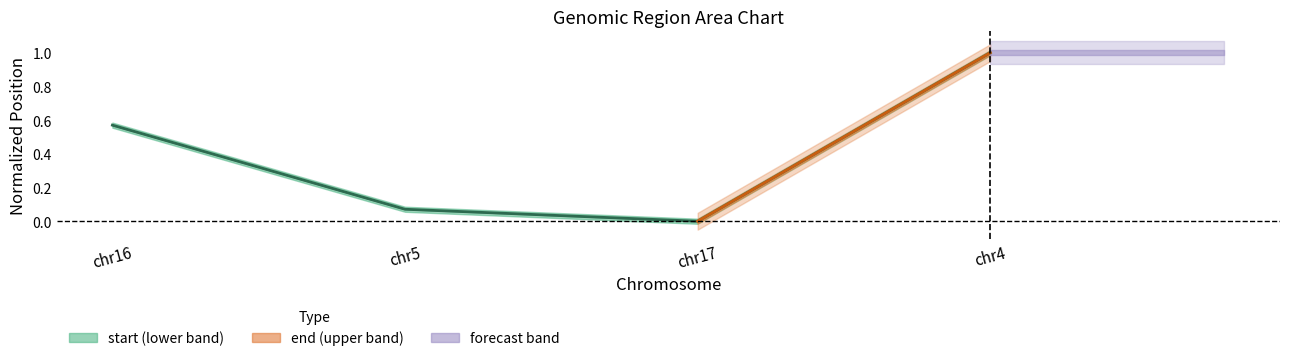

Does the chart have visible grid lines?

No